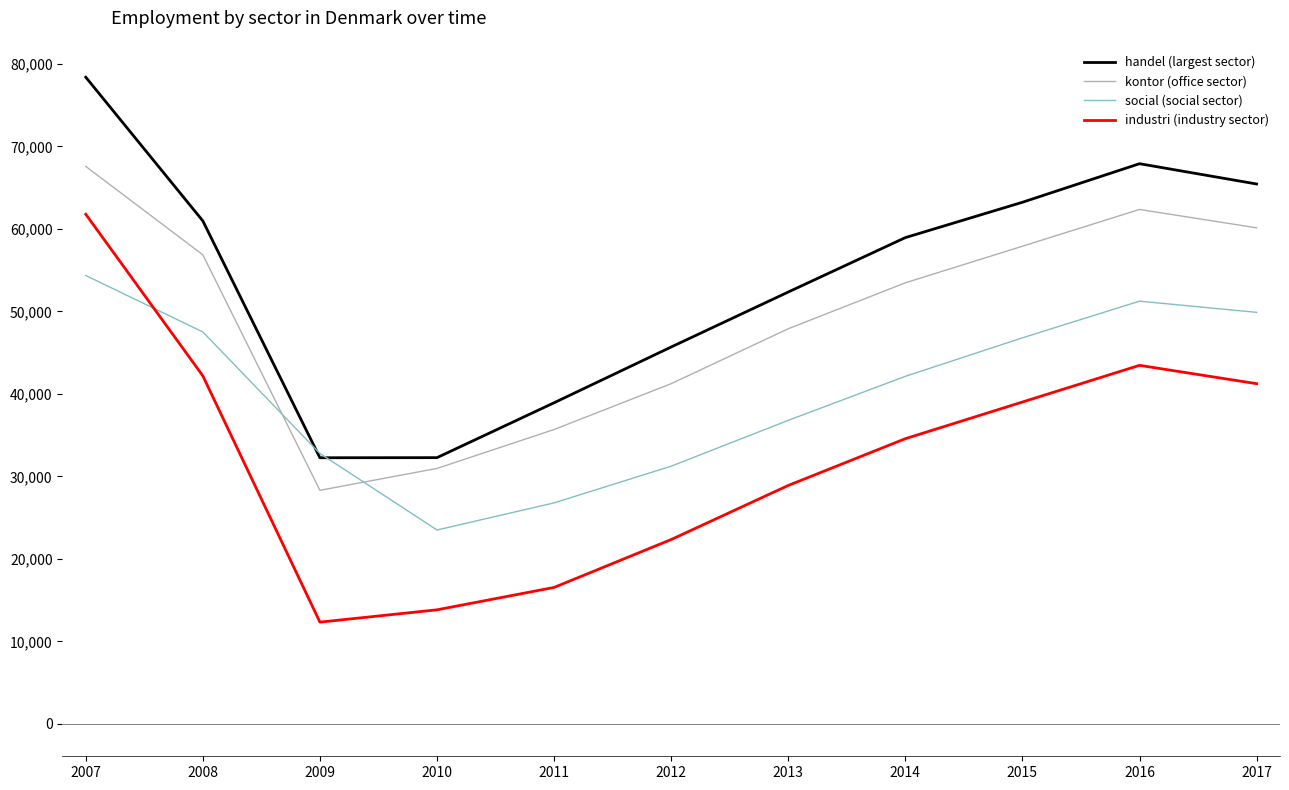

The value of handel (largest sector) at 2009 is 32257. True or false?

True